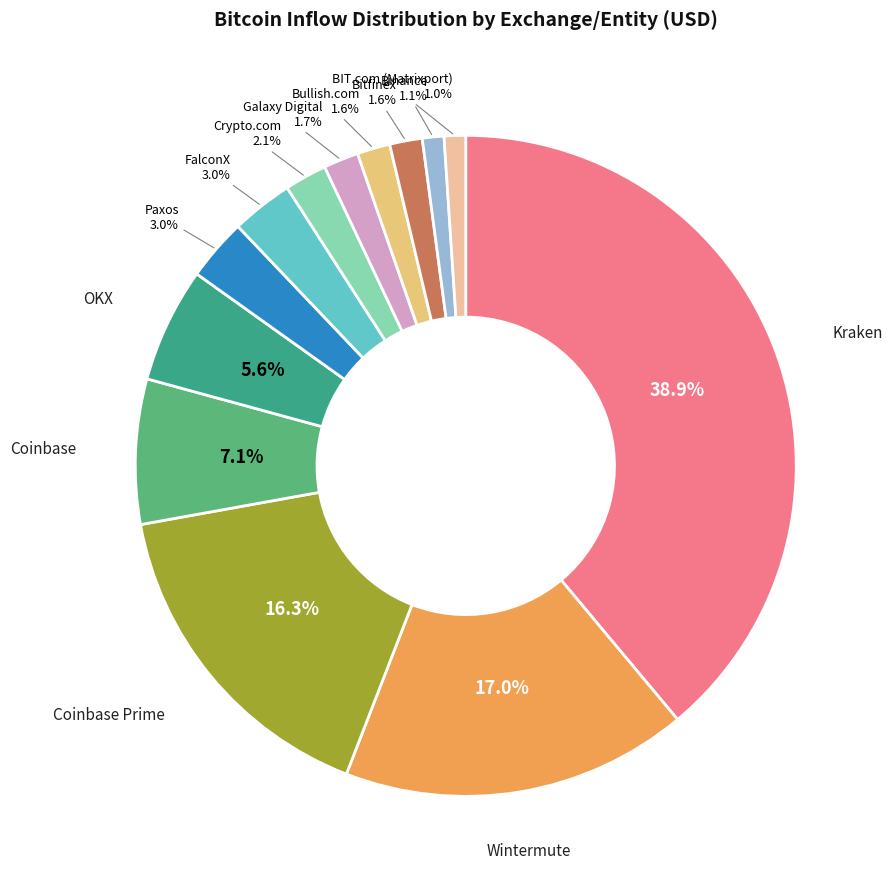

Does any single category account for the majority?

No